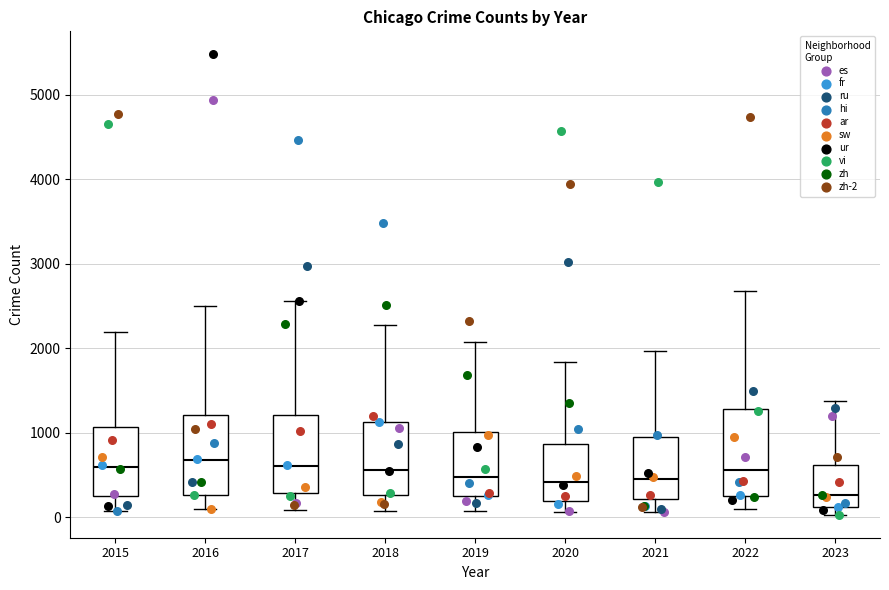

Where is the upper edge of the box at x = 2017 on the y-axis? The values are not printed on the chart, so give them approximately, as read against the axis.

1200